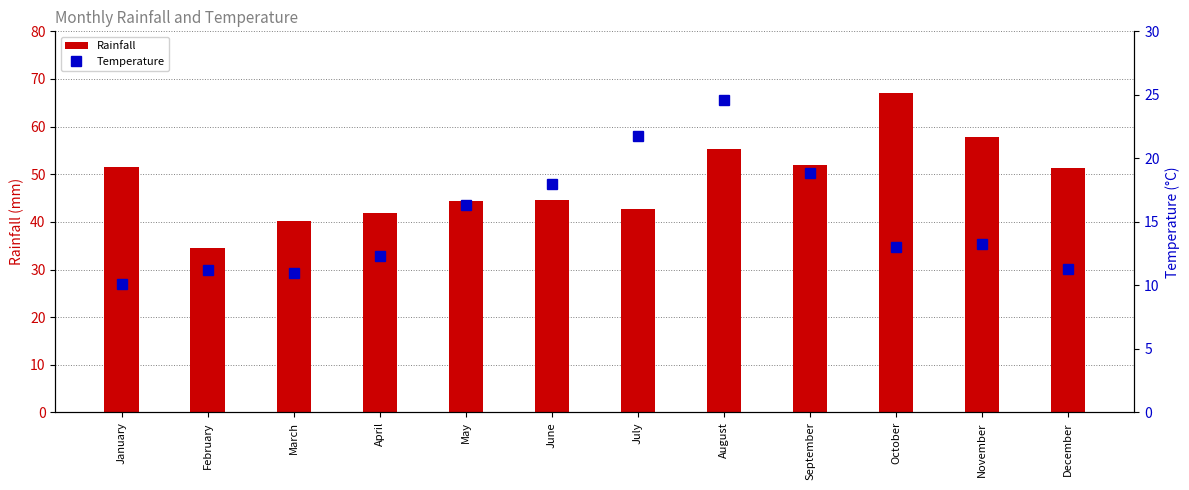

At which label does Temperature first exceed 13?

May